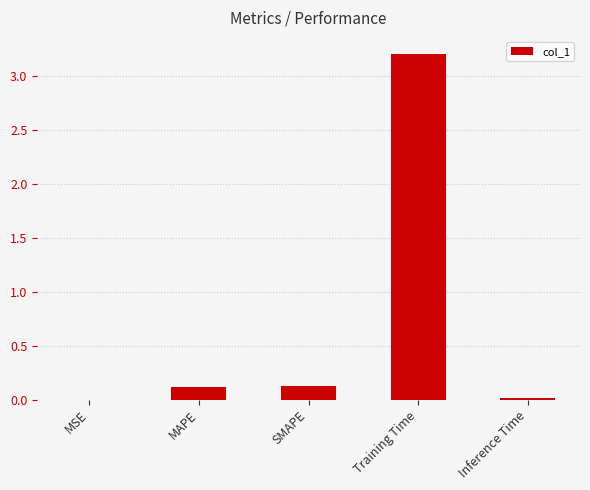

The chart shows a value of 0.0 at Inference Time. True or false?

True